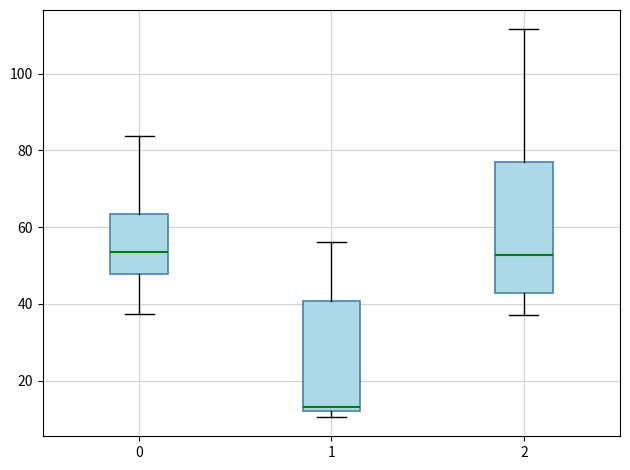

Reading left to right, transcribe this box plot: for each box, give where its median line is, the range the box spans, and where its two whiskers end, as read against the y-axis. The values are not printed on the chart, so give them approximately, as read against the axis.

0: median 54, box 48 to 64, whiskers 38 to 84
1: median 14, box 12 to 40, whiskers 10 to 56
2: median 52, box 42 to 78, whiskers 38 to 112